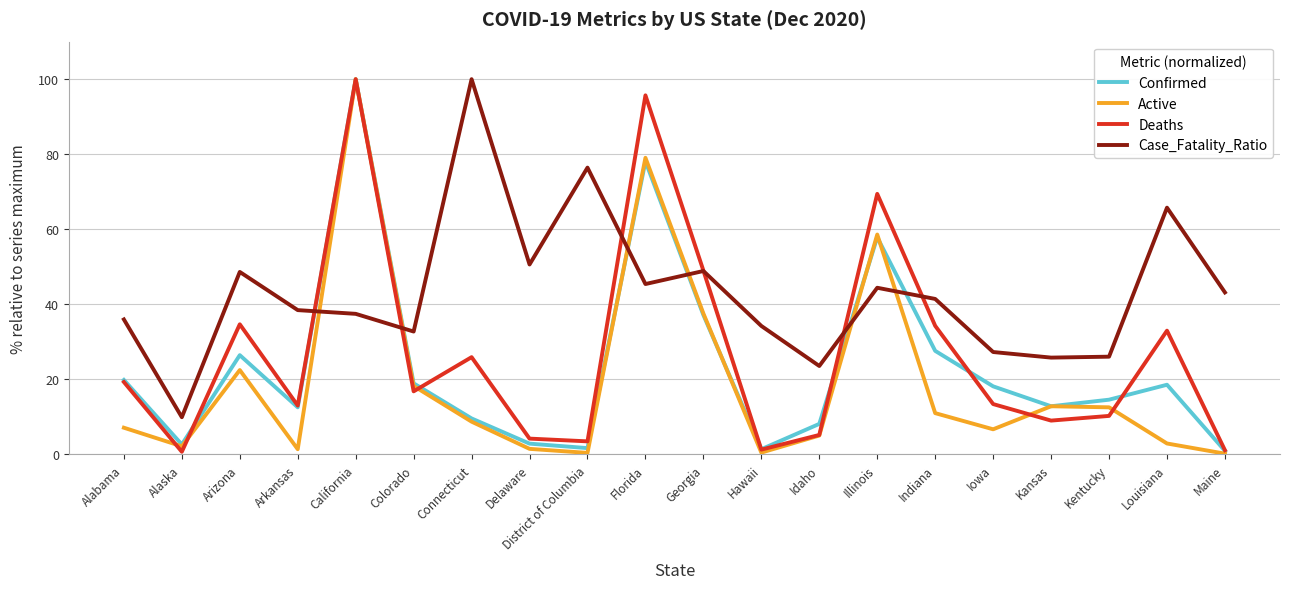

How many times do Active and Case_Fatality_Ratio cross each other?

6